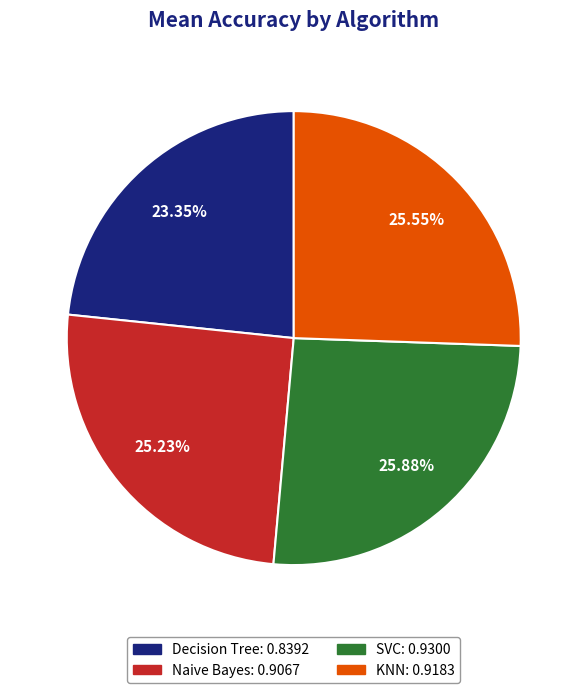

Is the sum of SVC and KNN greater than half?

Yes